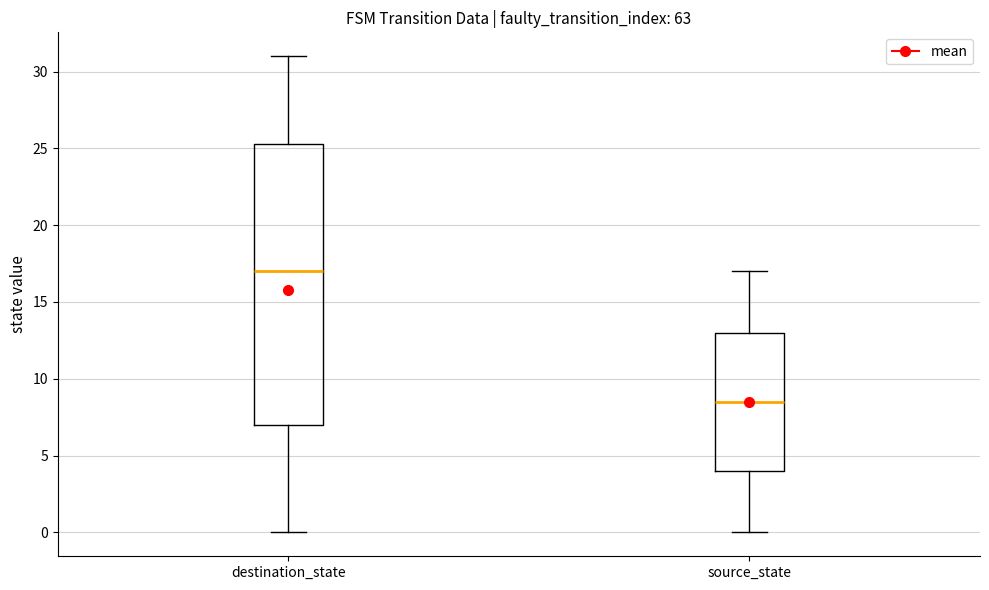

Where does the lower whisker of the box for source_state end on the y-axis? The values are not printed on the chart, so give them approximately, as read against the axis.

0.0